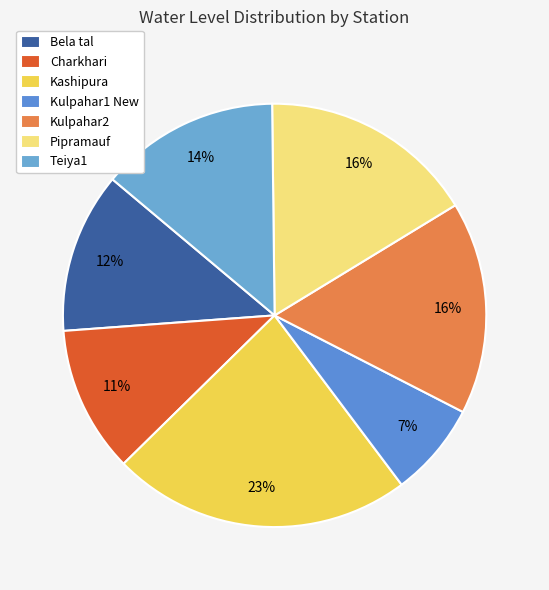

To the nearest percent, what portion does Bela tal represent?

12%